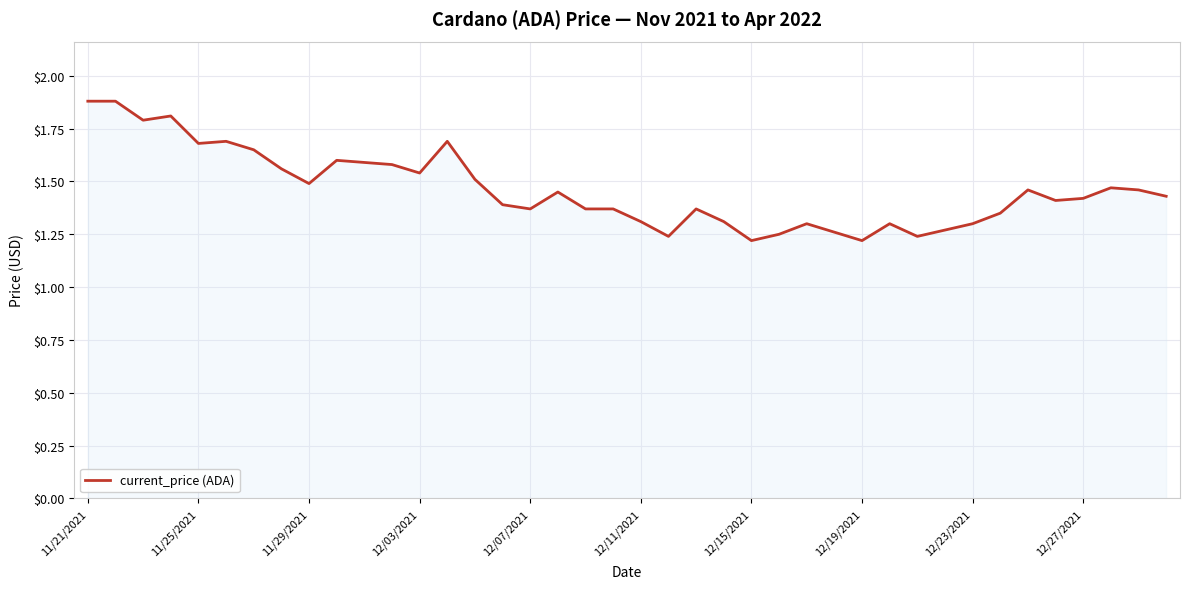

What is the difference between the second highest and minimum values?

0.7